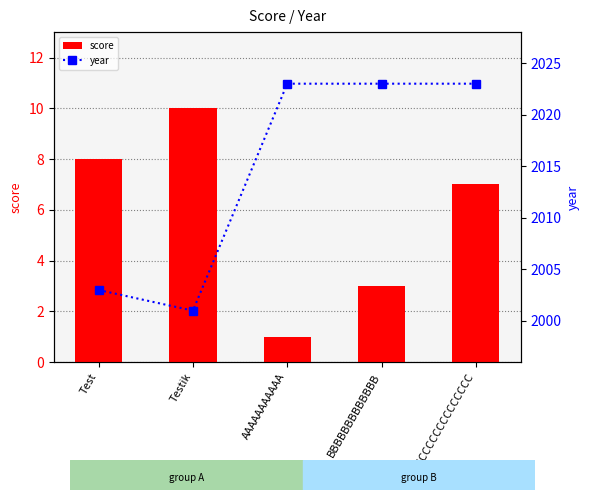

Between AAAAAAAAAAA and Test, which is larger?

Test